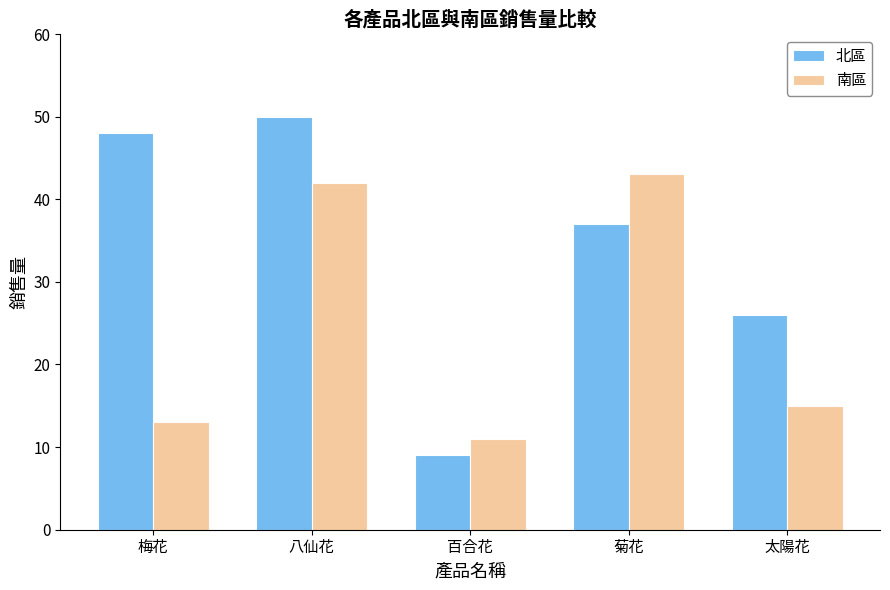

Reading right to left, list all the values displayed in this chart.

北區: 太陽花=26	菊花=37	百合花=9	八仙花=50	梅花=48
南區: 太陽花=15	菊花=43	百合花=11	八仙花=42	梅花=13